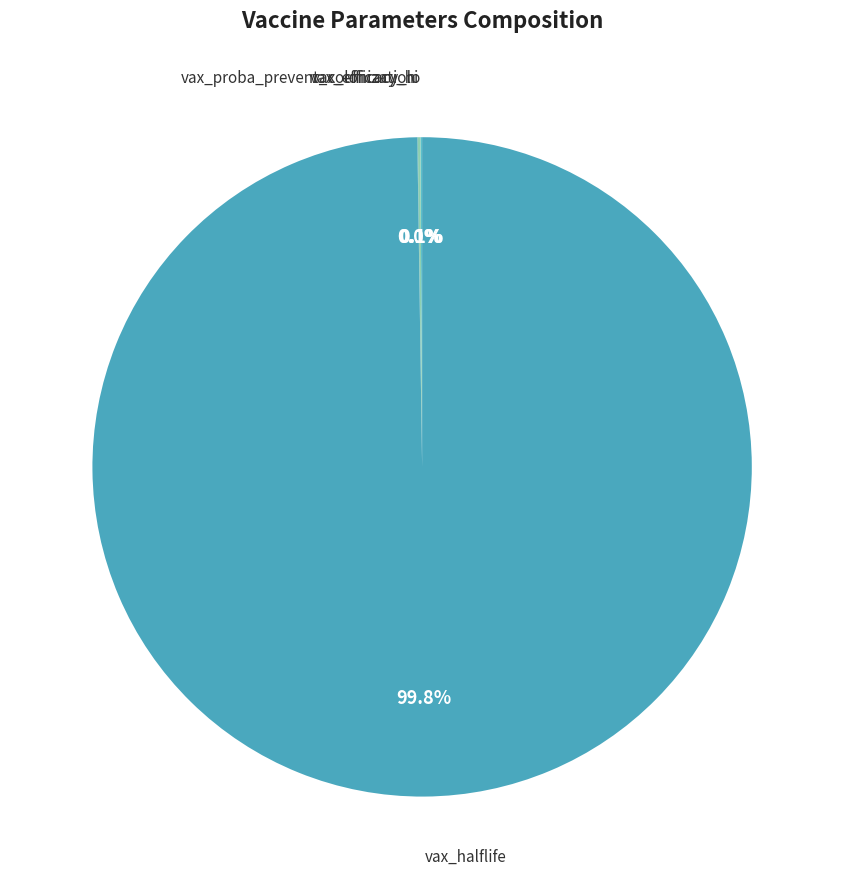

How many slices are in this pie chart?

4